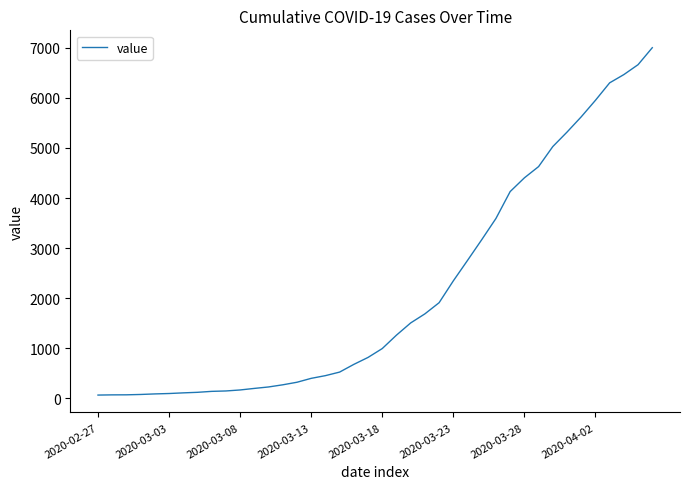

What is the difference between the maximum and minimum values?

6939